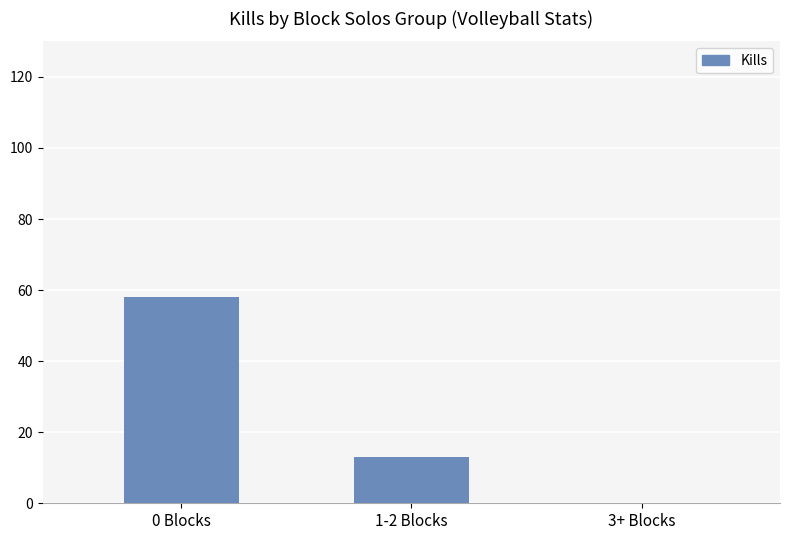

True or false: the data shows 97 at 0 Blocks.

False